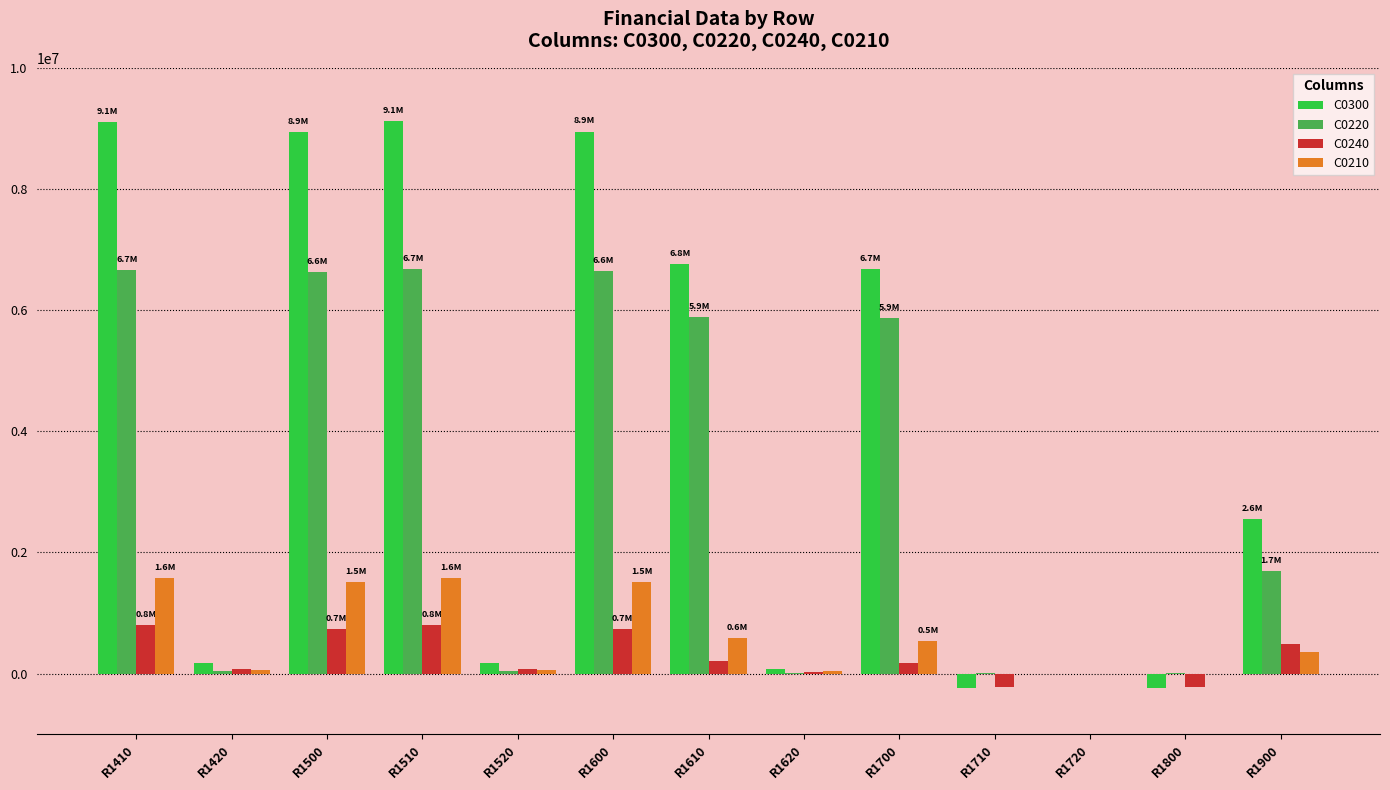

The C0240 series shows 804071 at R1410. True or false?

True